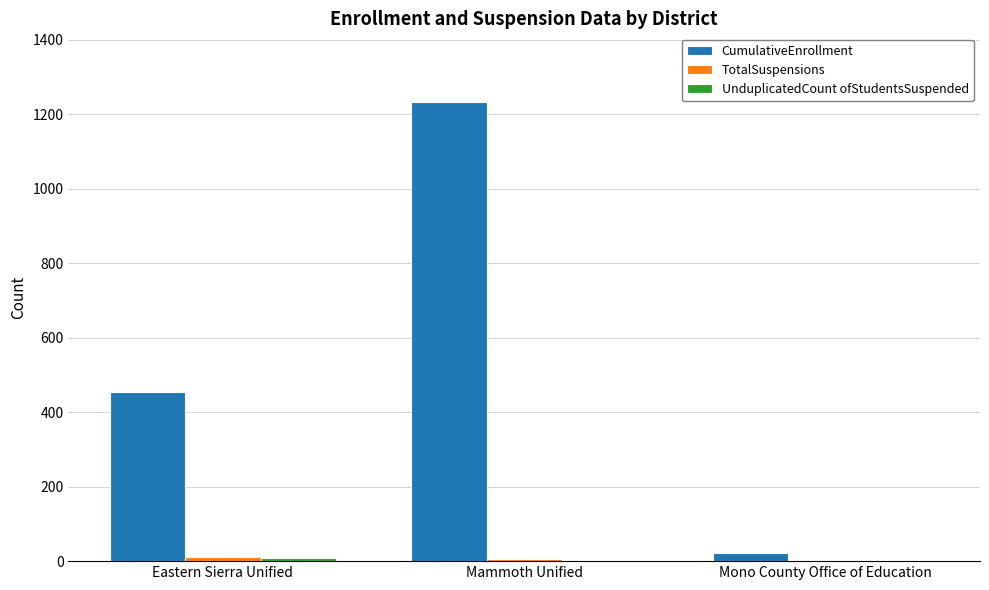

Between Mammoth Unified and Mono County Office of Education, which series saw the biggest shift?

CumulativeEnrollment